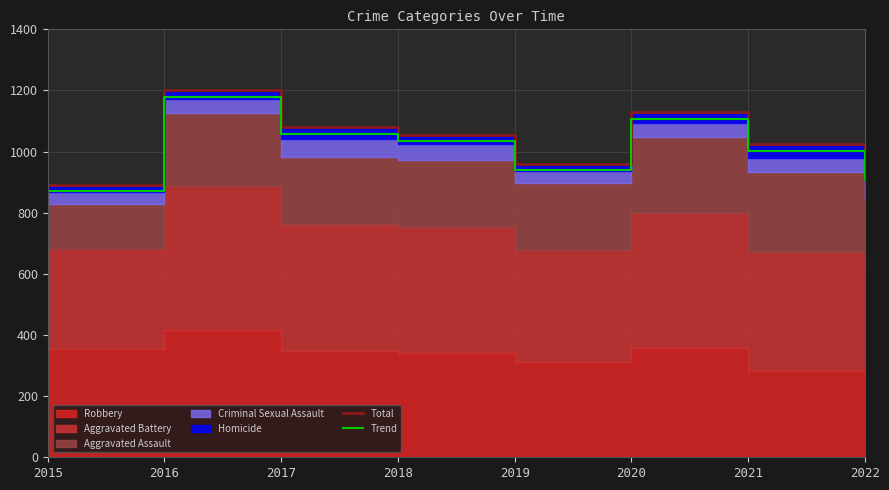

What is the difference between the second highest and second lowest values in the Total series?

203.0